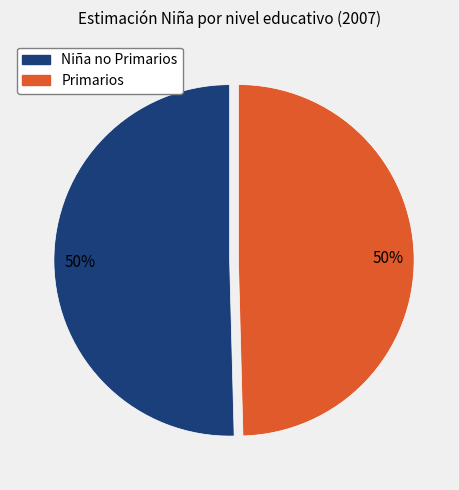

To the nearest percent, what is the average slice percentage?

50%